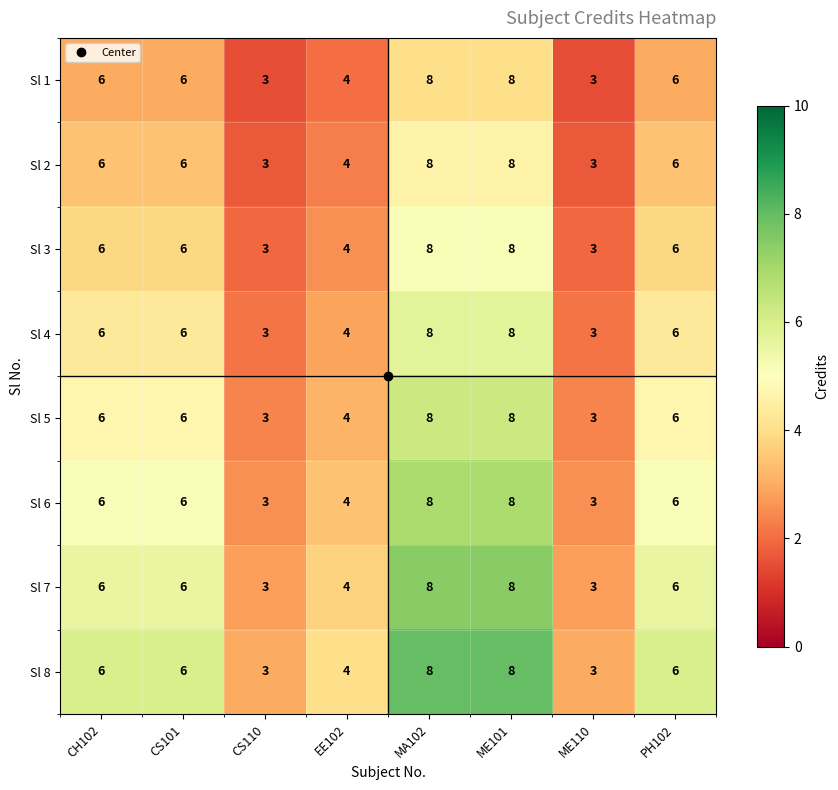

Is the value of Sl 4 at ME101 greater than the value of Sl 8 at CS101?

Yes